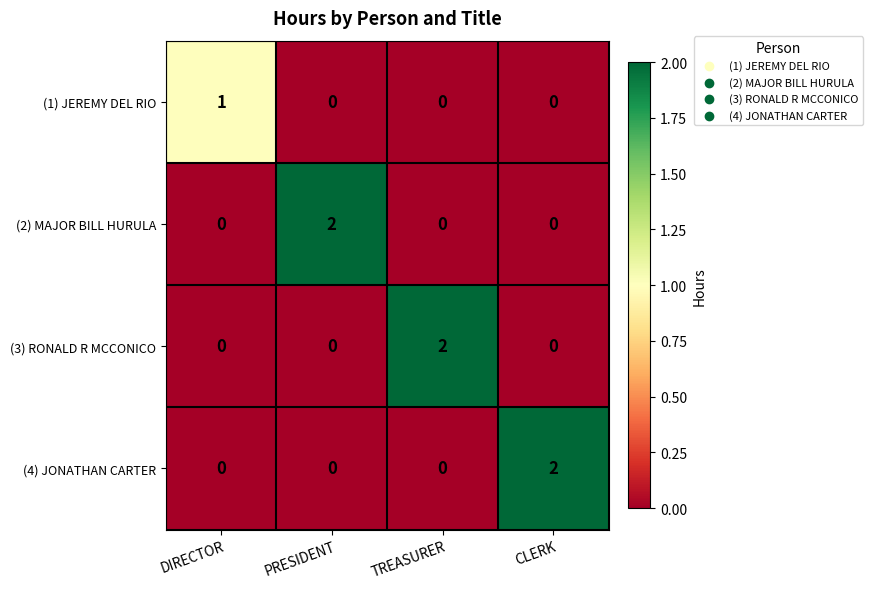

Reading left to right, extract all data points from this chart.

(1) JEREMY DEL RIO: DIRECTOR=1	PRESIDENT=0	TREASURER=0	CLERK=0
(2) MAJOR BILL HURULA: DIRECTOR=0	PRESIDENT=2	TREASURER=0	CLERK=0
(3) RONALD R MCCONICO: DIRECTOR=0	PRESIDENT=0	TREASURER=2	CLERK=0
(4) JONATHAN CARTER: DIRECTOR=0	PRESIDENT=0	TREASURER=0	CLERK=2